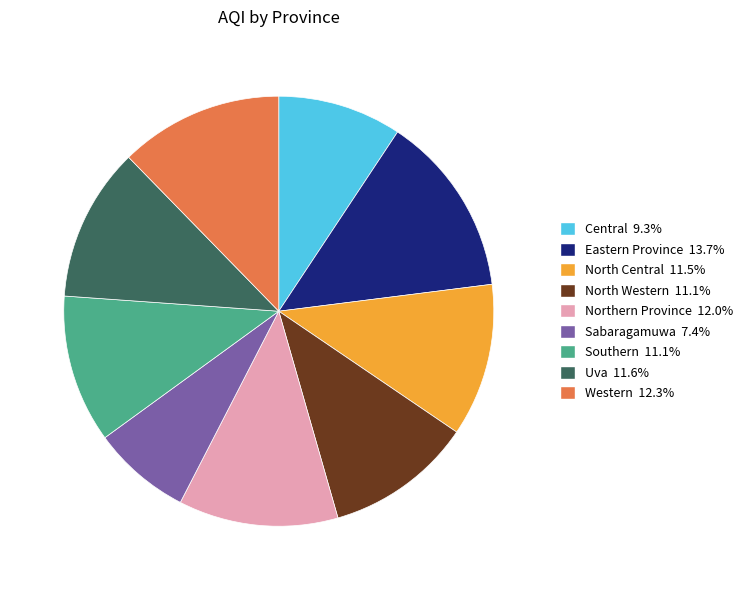

Is there any slice that represents more than half of the pie?

No